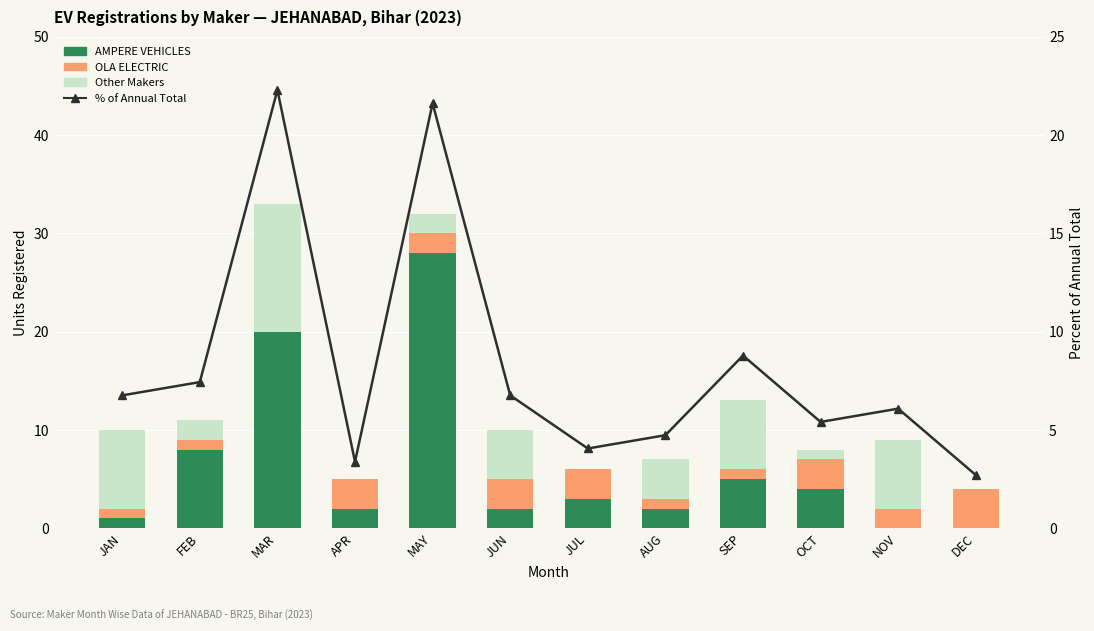

Reading left to right, list all the values displayed in this chart.

AMPERE VEHICLES: JAN=1.0	FEB=8.0	MAR=20.0	APR=2.0	MAY=28.0	JUN=2.0	JUL=3.0	AUG=2.0	SEP=5.0	OCT=4.0	NOV=0.0	DEC=0.0
OLA ELECTRIC: JAN=1.0	FEB=1.0	MAR=0.0	APR=3.0	MAY=2.0	JUN=3.0	JUL=3.0	AUG=1.0	SEP=1.0	OCT=3.0	NOV=2.0	DEC=4.0
Other Makers: JAN=8.0	FEB=2.0	MAR=13.0	APR=0.0	MAY=2.0	JUN=5.0	JUL=0.0	AUG=4.0	SEP=7.0	OCT=1.0	NOV=7.0	DEC=0.0
% of annual total: JAN=6.8	FEB=7.4	MAR=22.3	APR=3.4	MAY=21.6	JUN=6.8	JUL=4.1	AUG=4.7	SEP=8.8	OCT=5.4	NOV=6.1	DEC=2.7